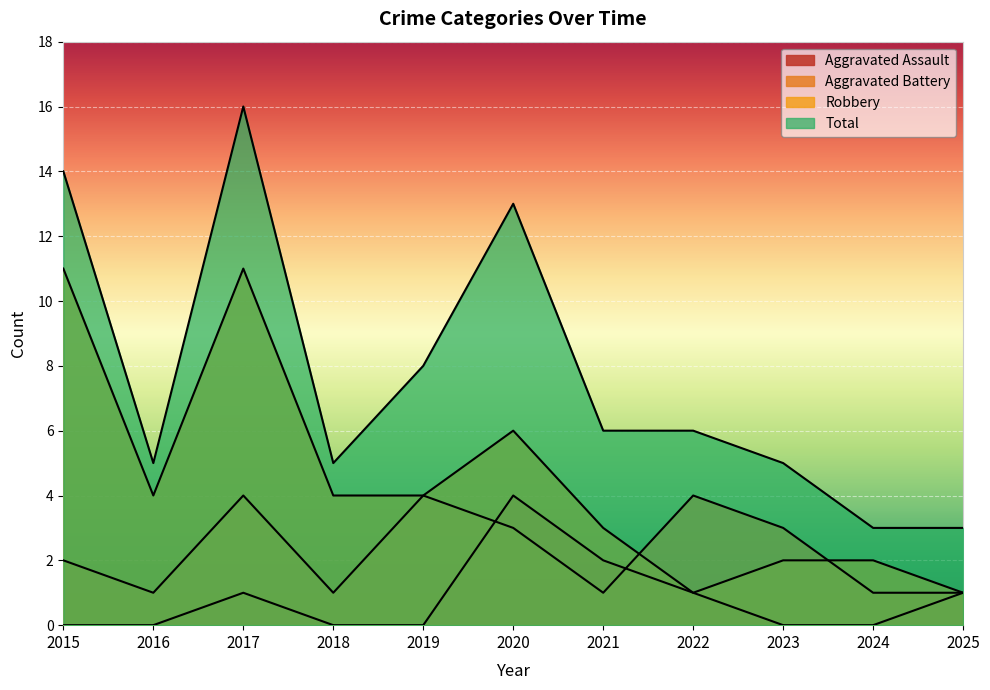

How many data points in Robbery are less than 4?

5